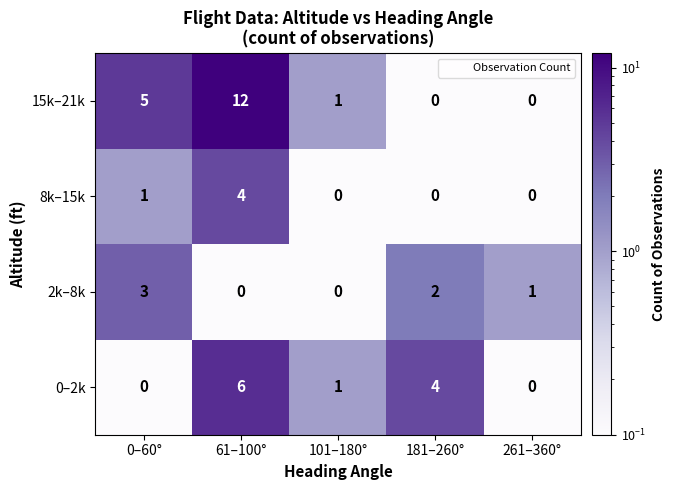

What is the sum of the 2k–8k values at 181–260° and 261–360°?

3